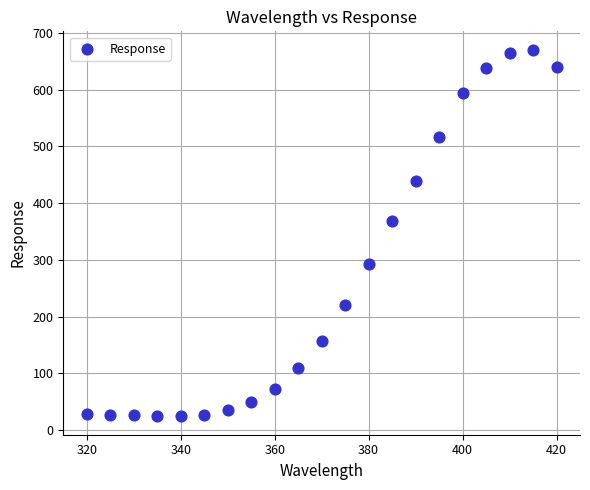

What Y value in the scatter plot is closest to 347?

368.6